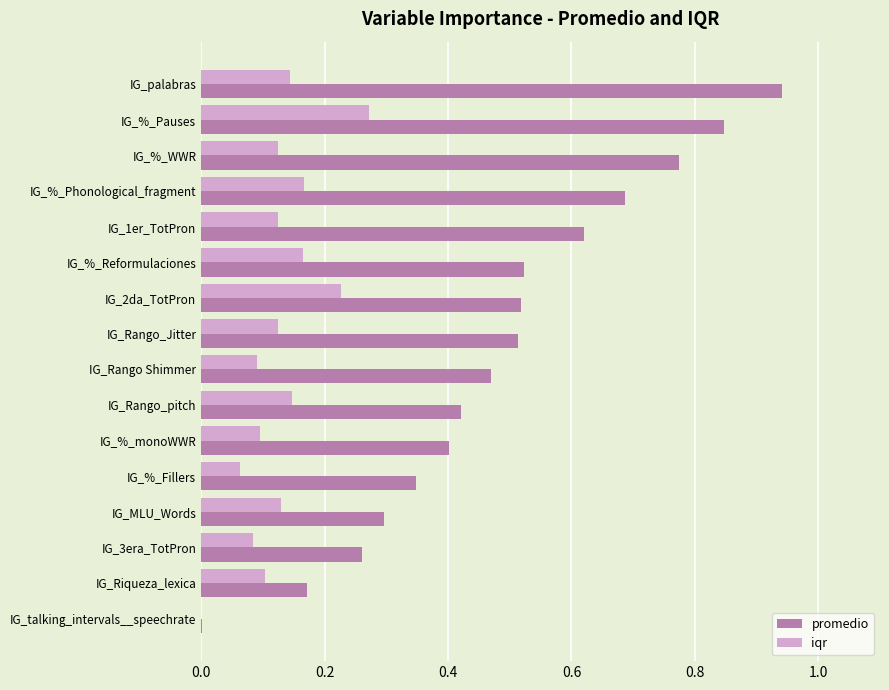

What is the sum of all iqr values?

2.1